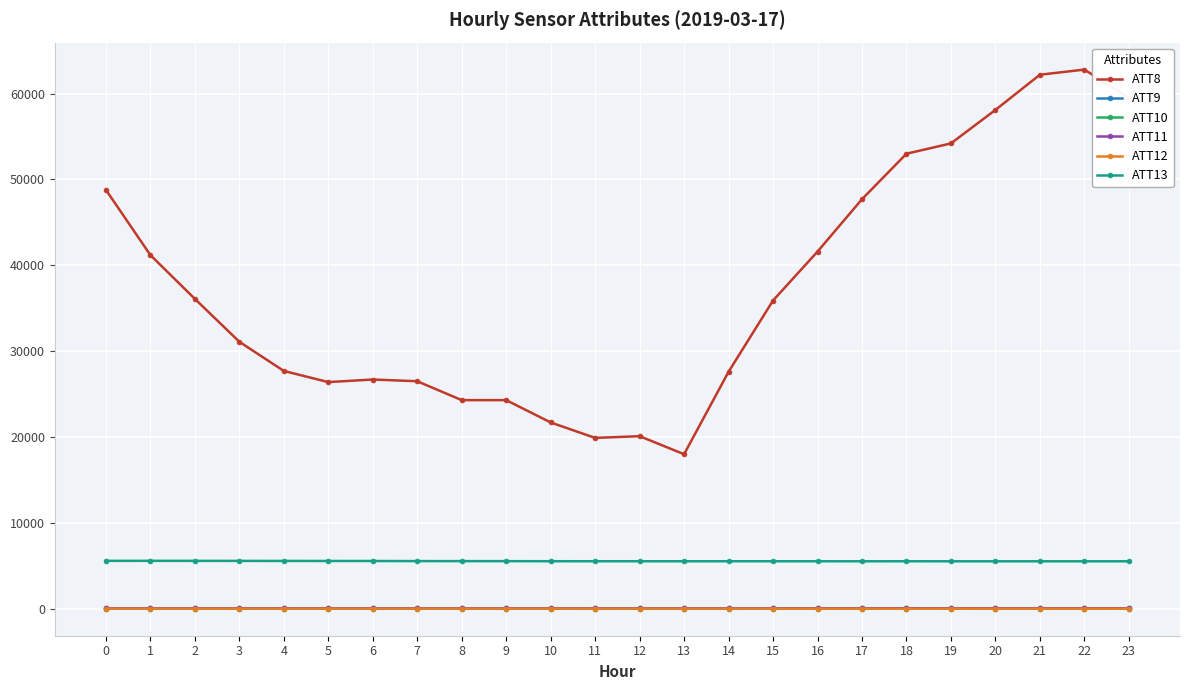

What is the difference between the maximum and second lowest values in the ATT11 series?

8.4